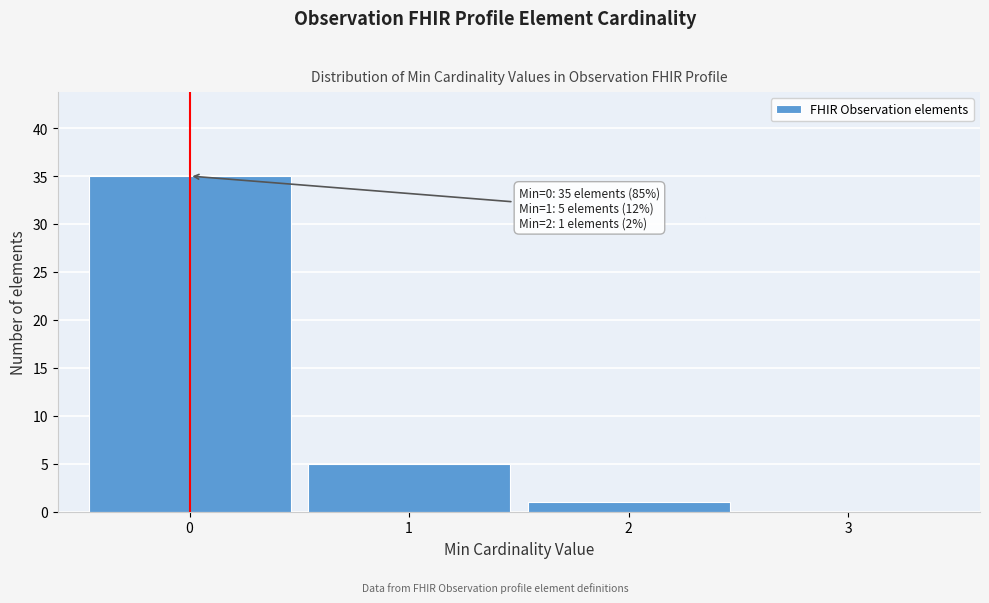

Over which range of the x-axis is the bar tallest?

-0.5 to 0.5